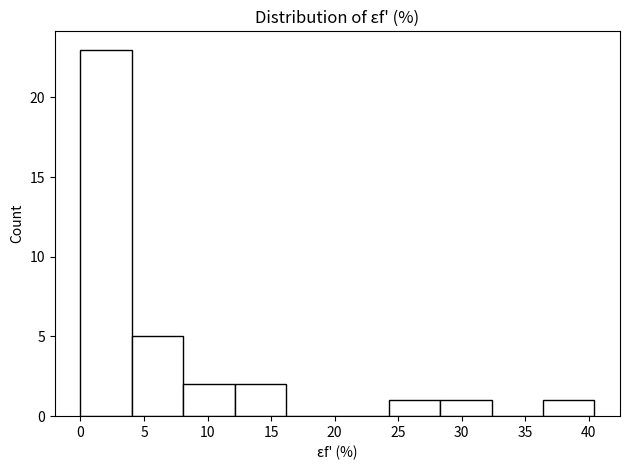

How tall is the bar that spans 0.0 to 4.0 on the x-axis? Neither the bar edges nor the heights are printed on the chart, so give them approximately, as read against the axes.

23